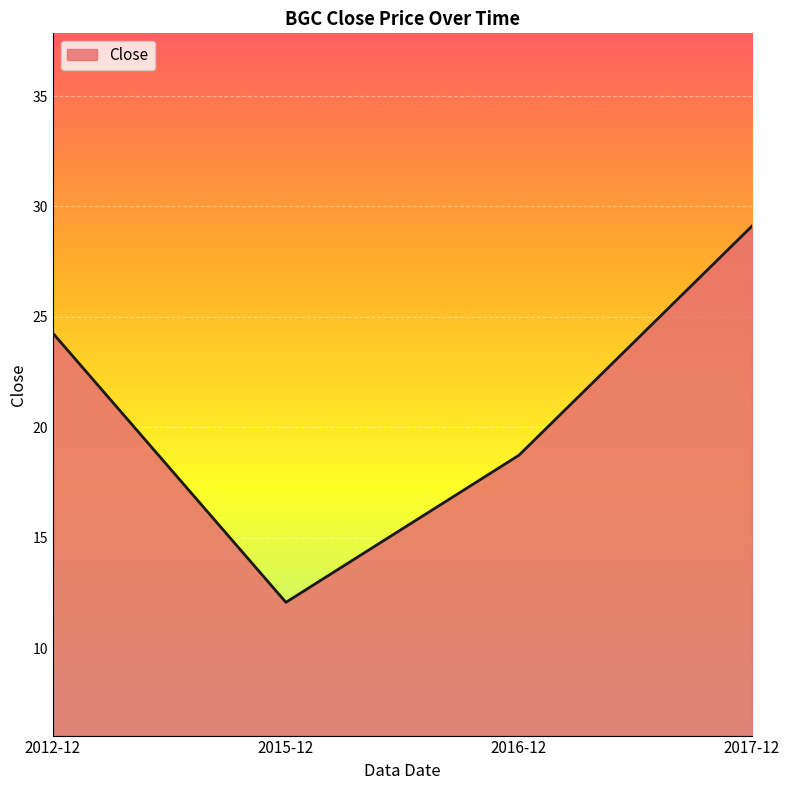

How many lines are shown in the chart?

1